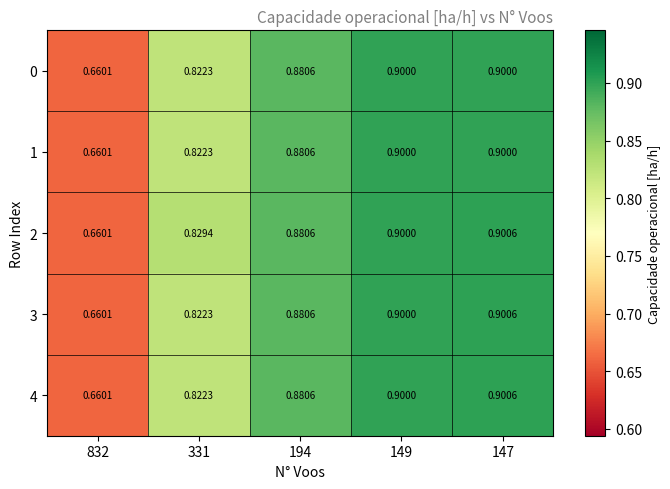

Is the value of 2 at 331 greater than the value of 3 at 194?

No